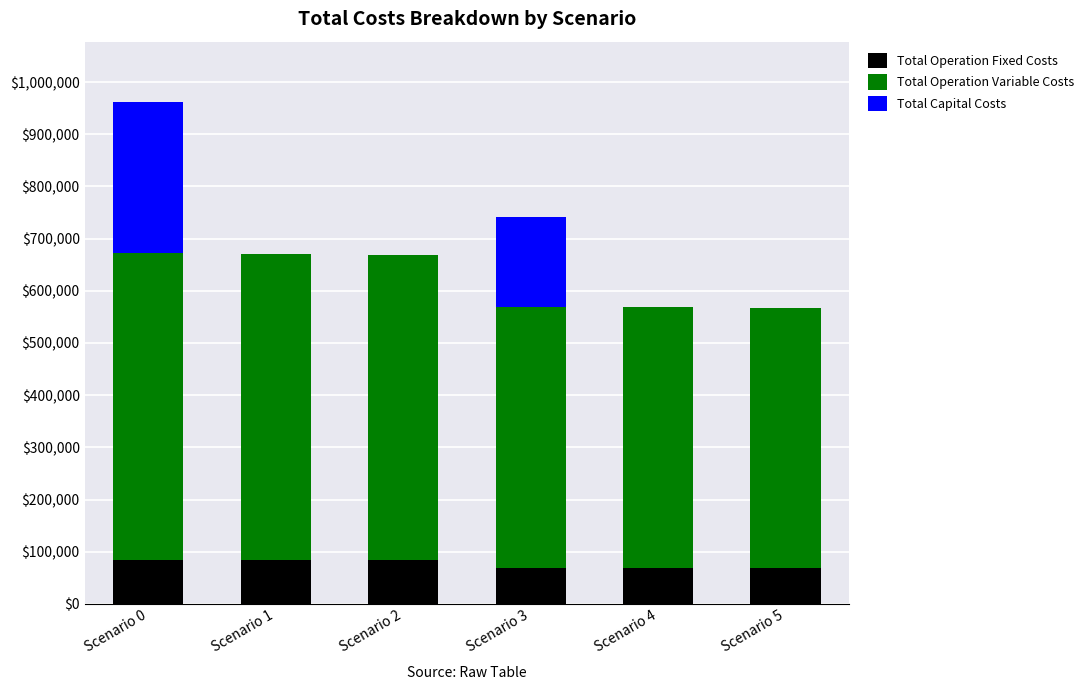

At which category is the sum across all series the highest?

Scenario 0